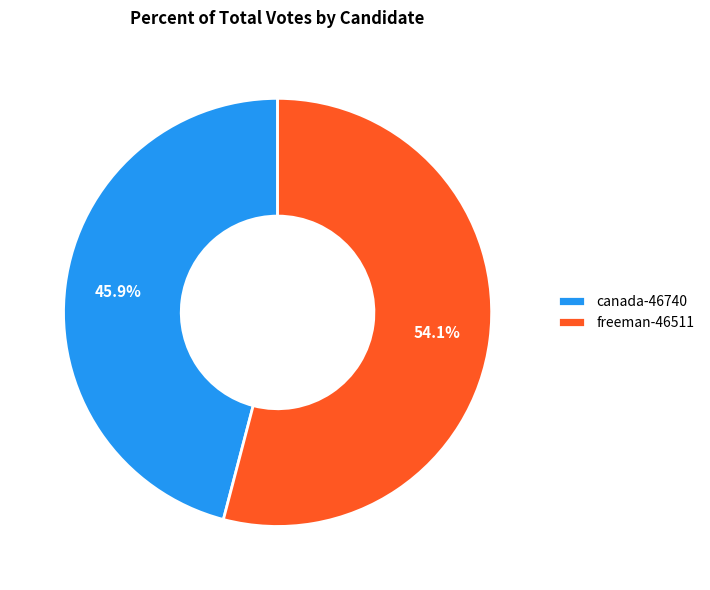

How many slices are in this pie chart?

2